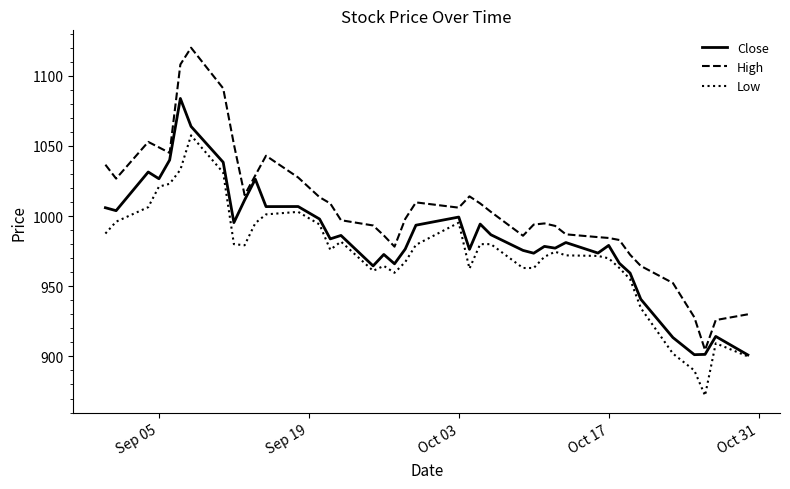

What is the highest value of the High series?

1119.9